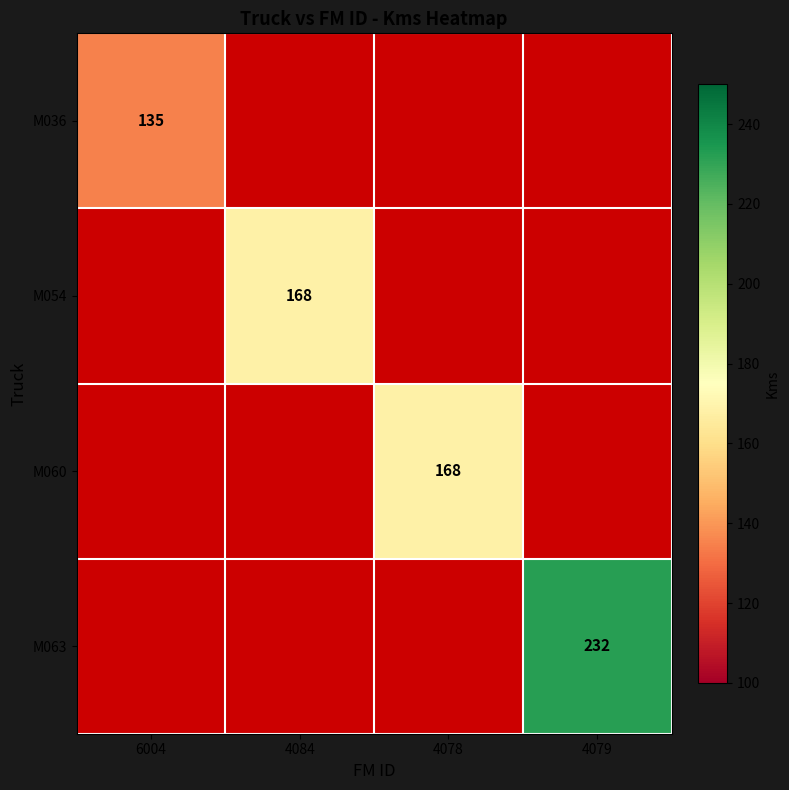

True or false: M063 has a value of 83 at 4079.

False